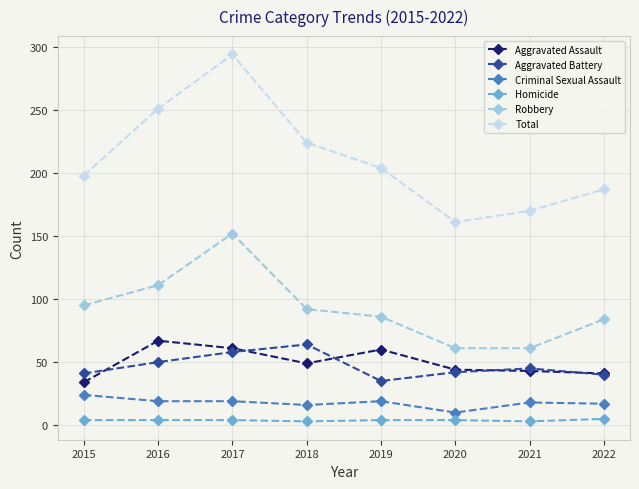

Is this an area chart (filled region under the line)?

No